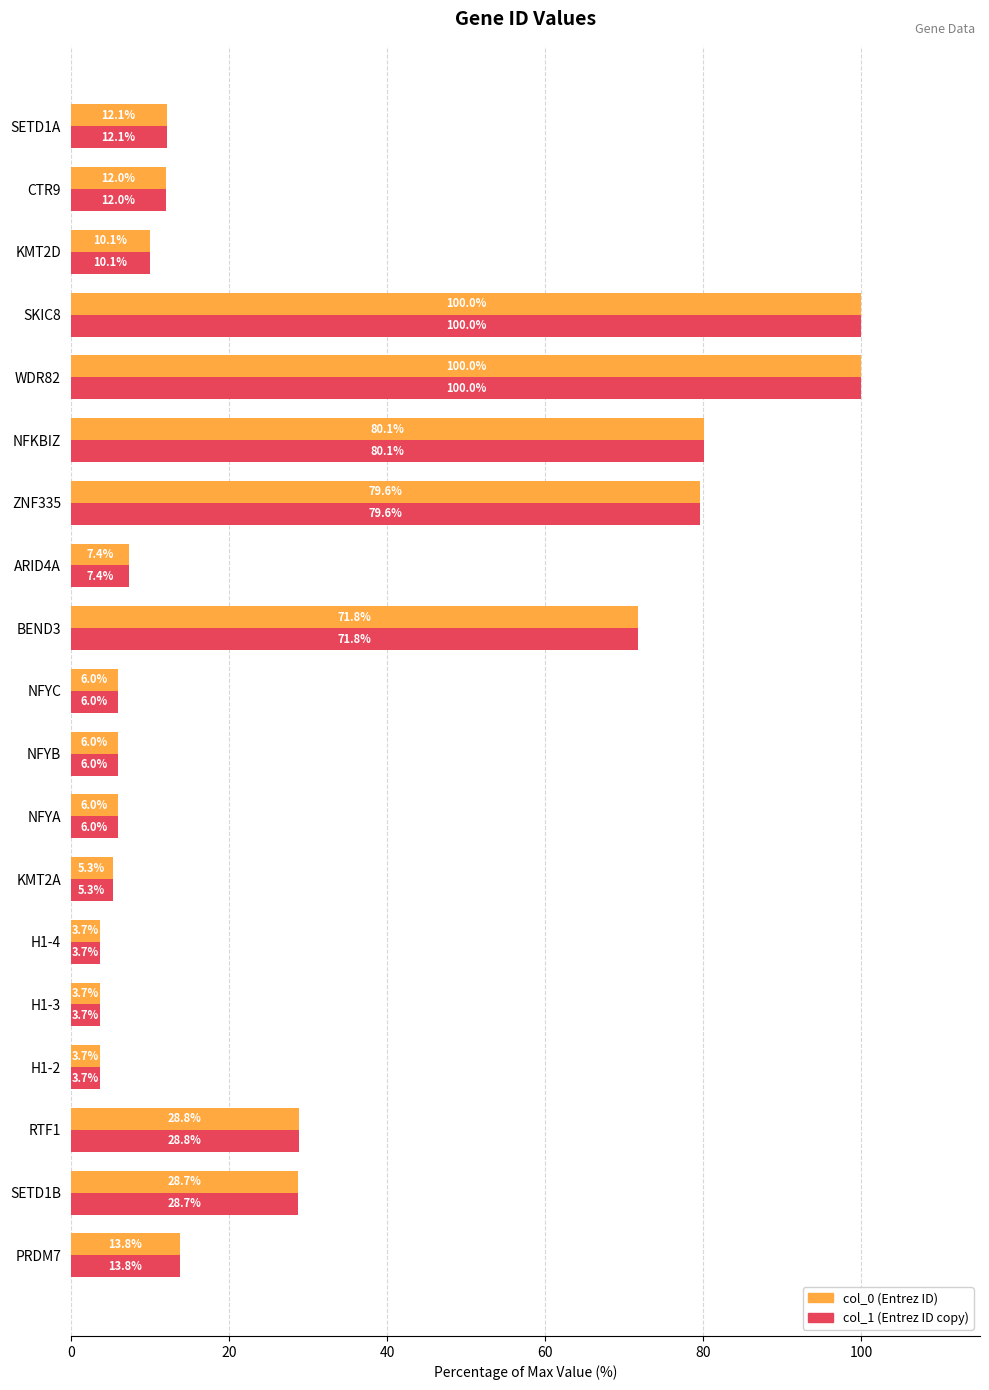

Count the number of data series in this chart.

2